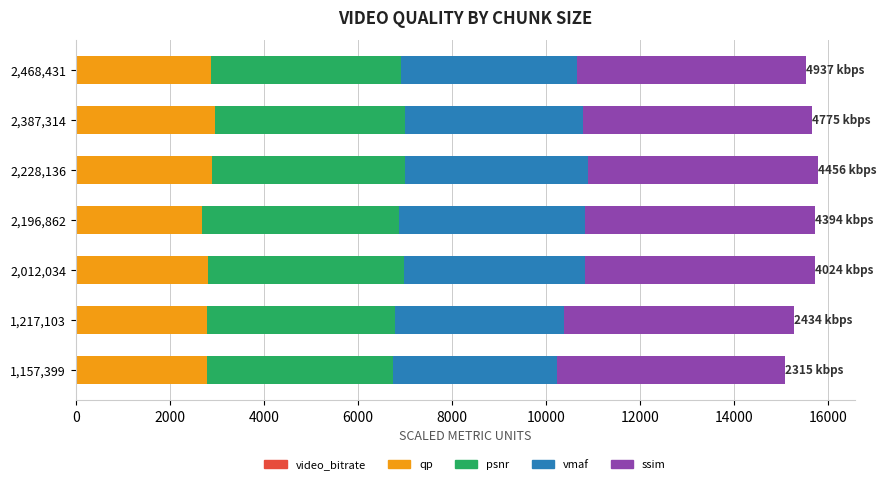

Count the number of data series in this chart.

5